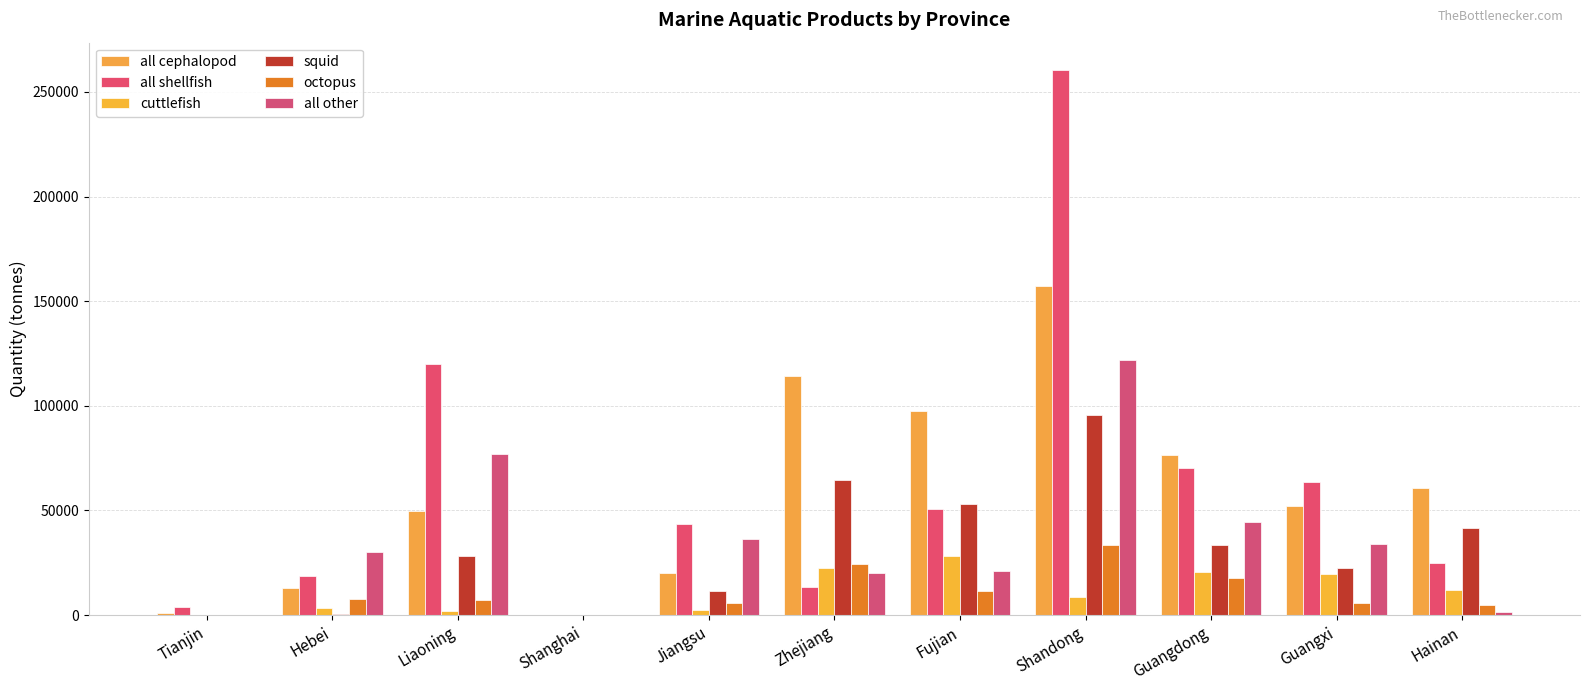

At which label is all cephalopod closest to 78753?

Guangdong